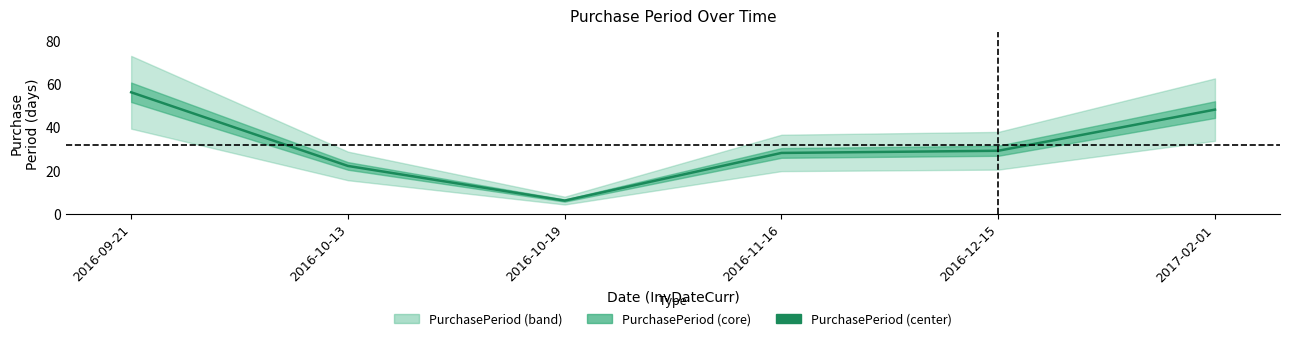

True or false: there are more than 2 points higher than both neighbors.

False